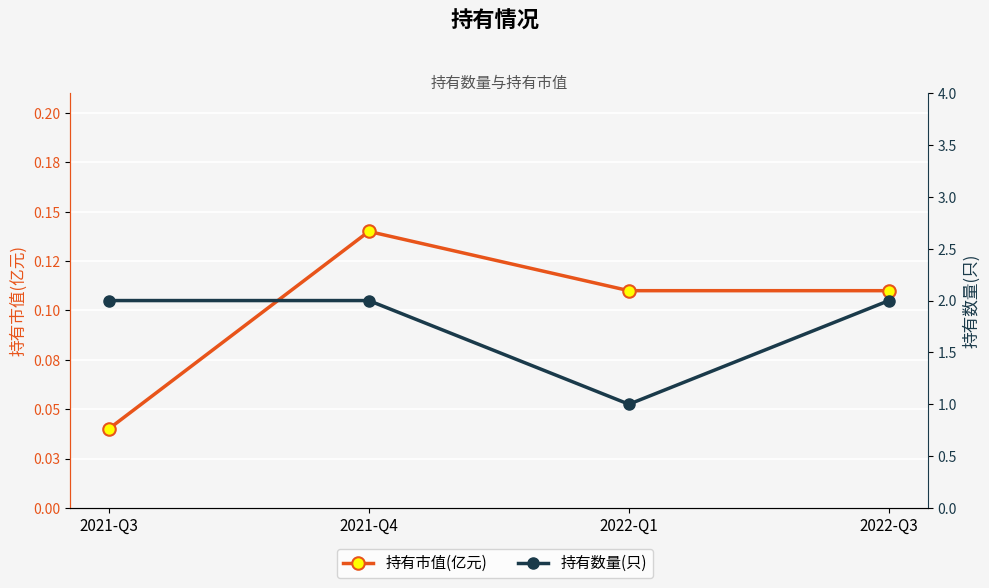

Where is 持有市值(亿元) nearest to the value 0?

2021-Q3